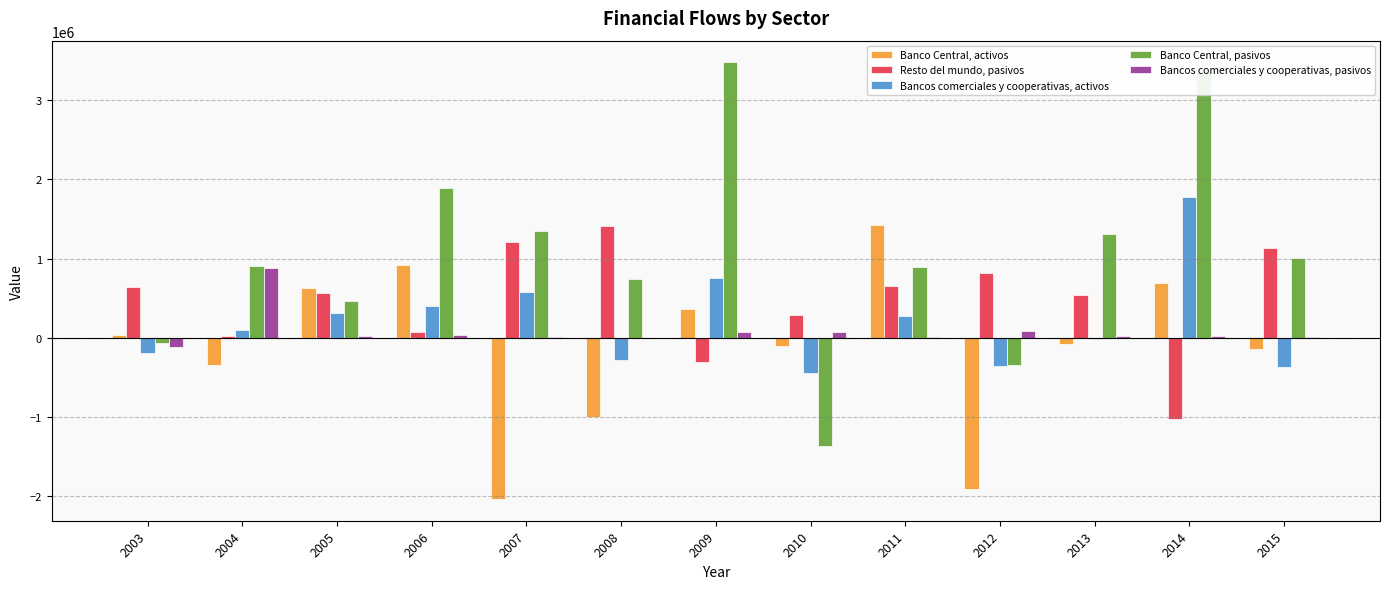

What value does the Banco Central, activos series have at 2012, to the nearest 10?

-1908620